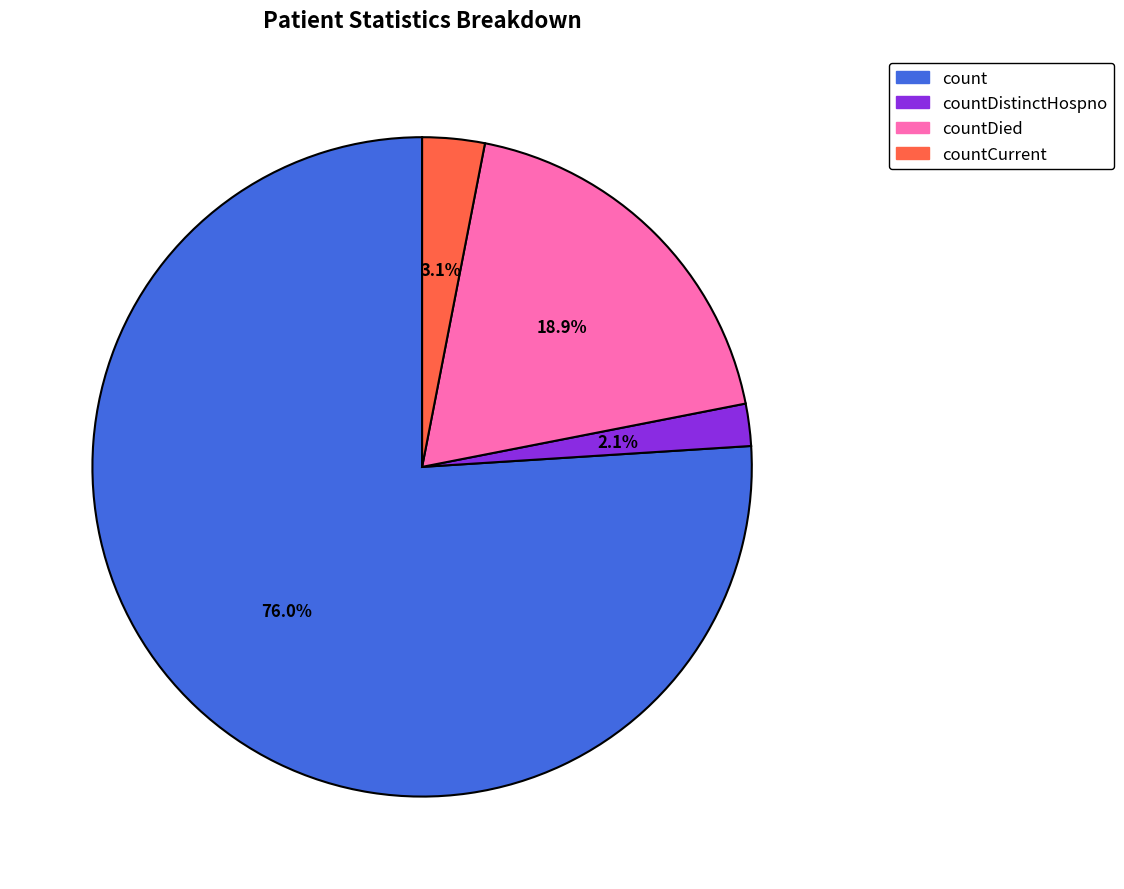

True or false: countDied accounts for 7% of the total.

False